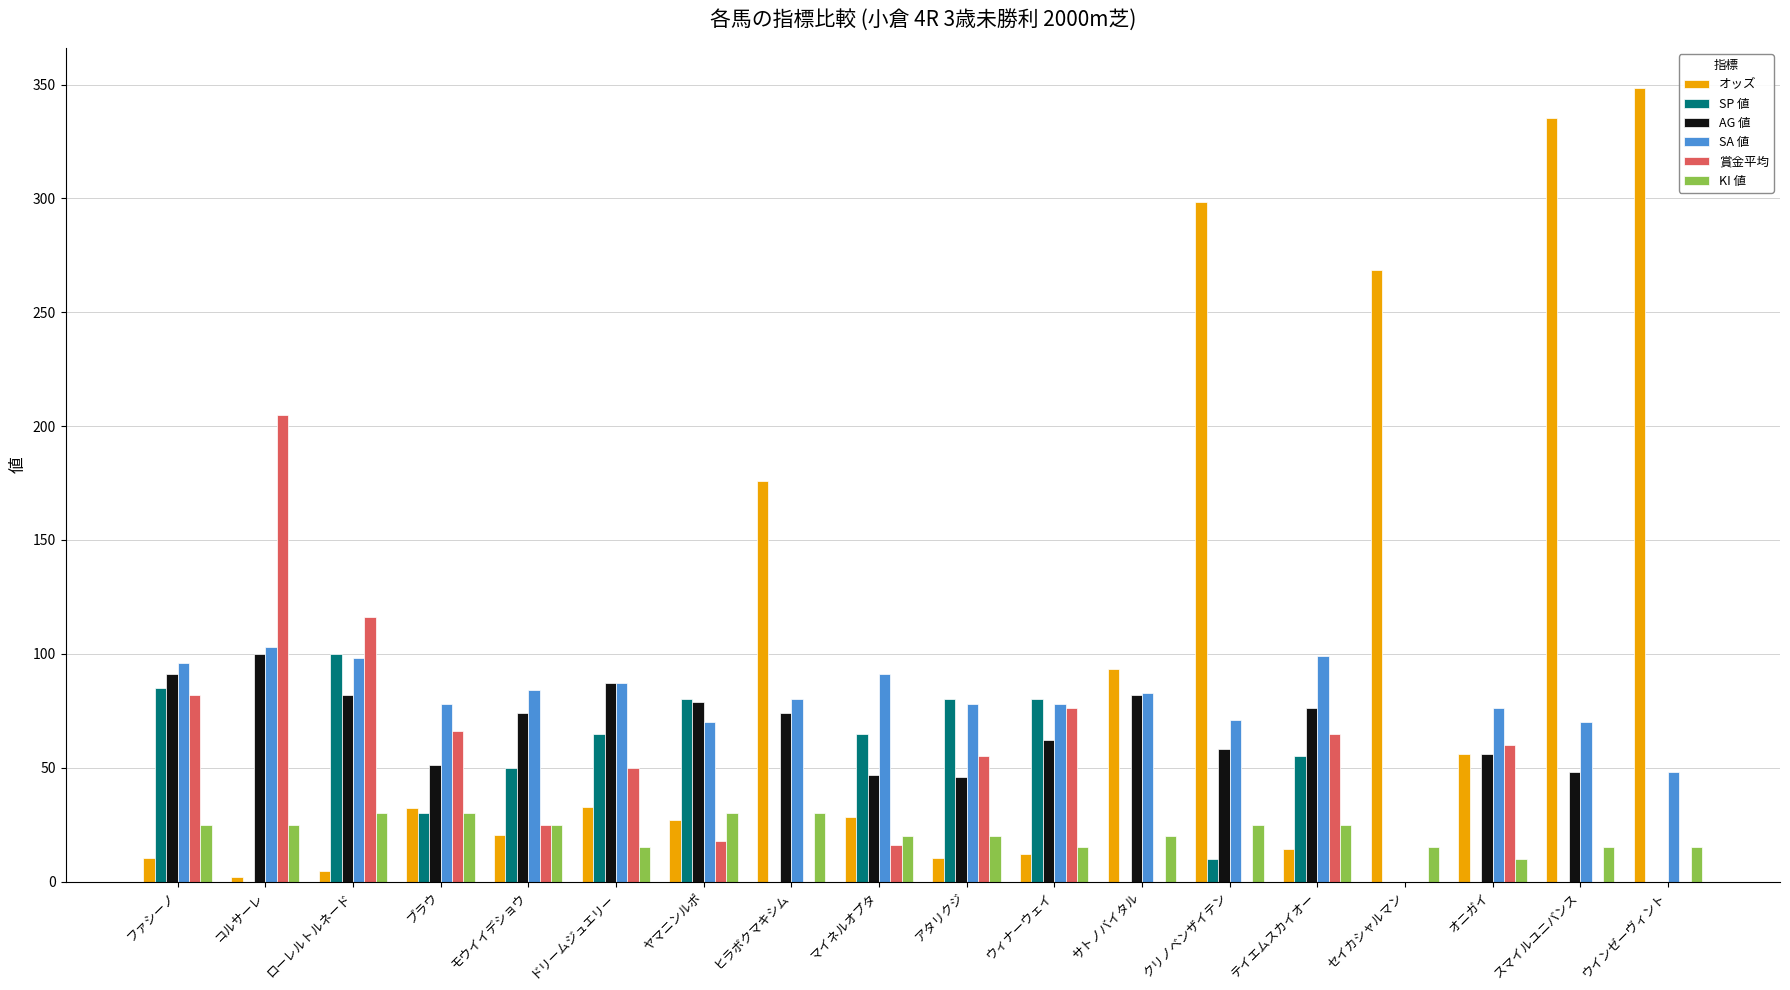

How many series are shown in this chart?

6